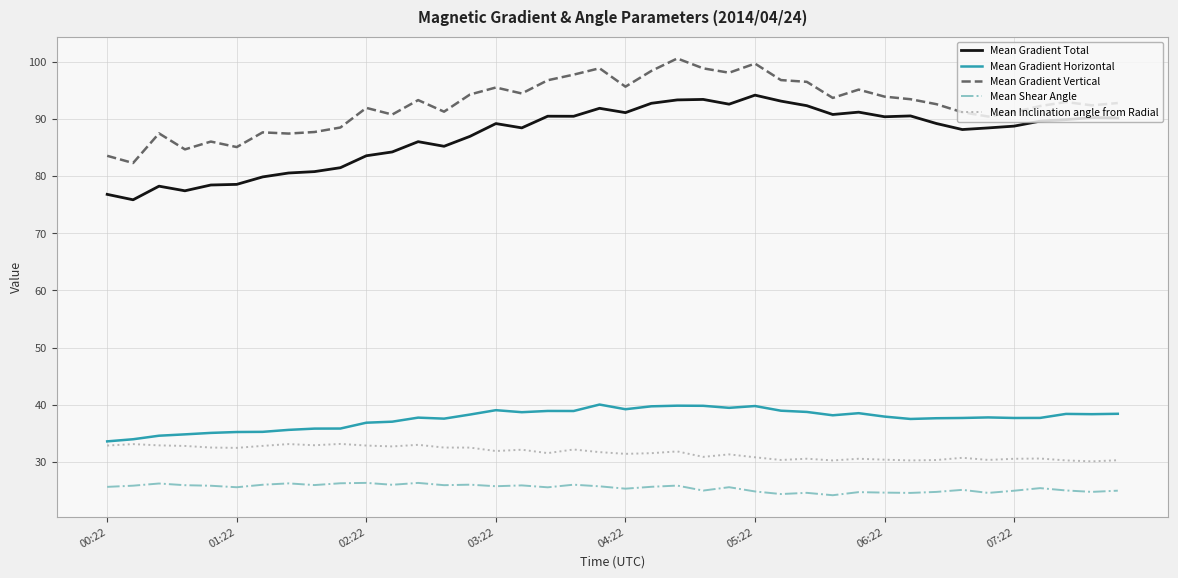

What is the greatest value displayed?

100.6